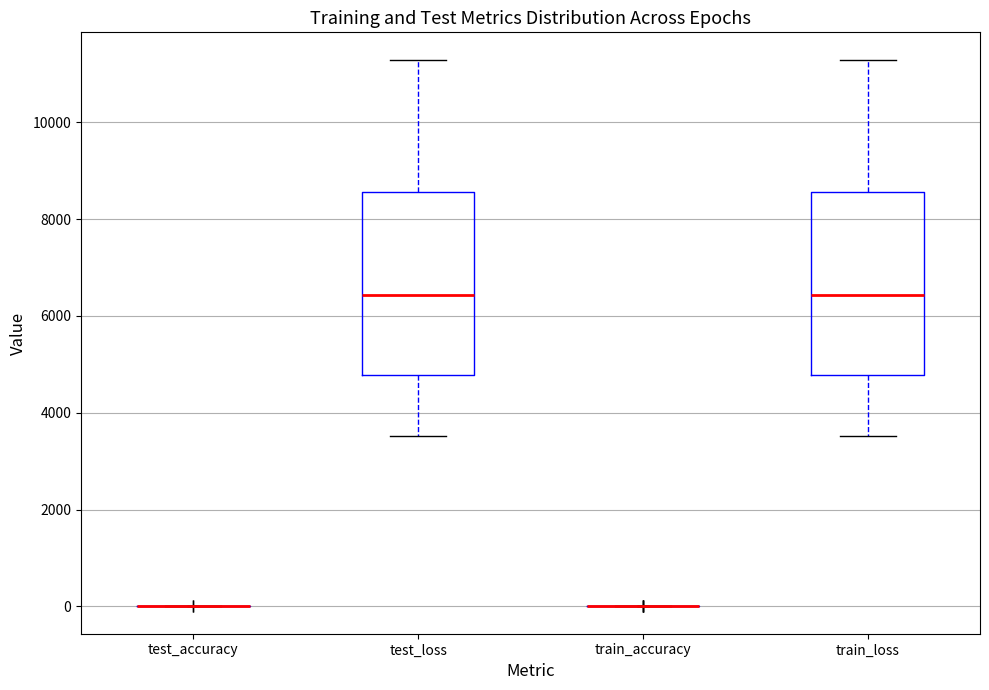

Where does the lower whisker of the box for train_loss end on the y-axis? The values are not printed on the chart, so give them approximately, as read against the axis.

3600